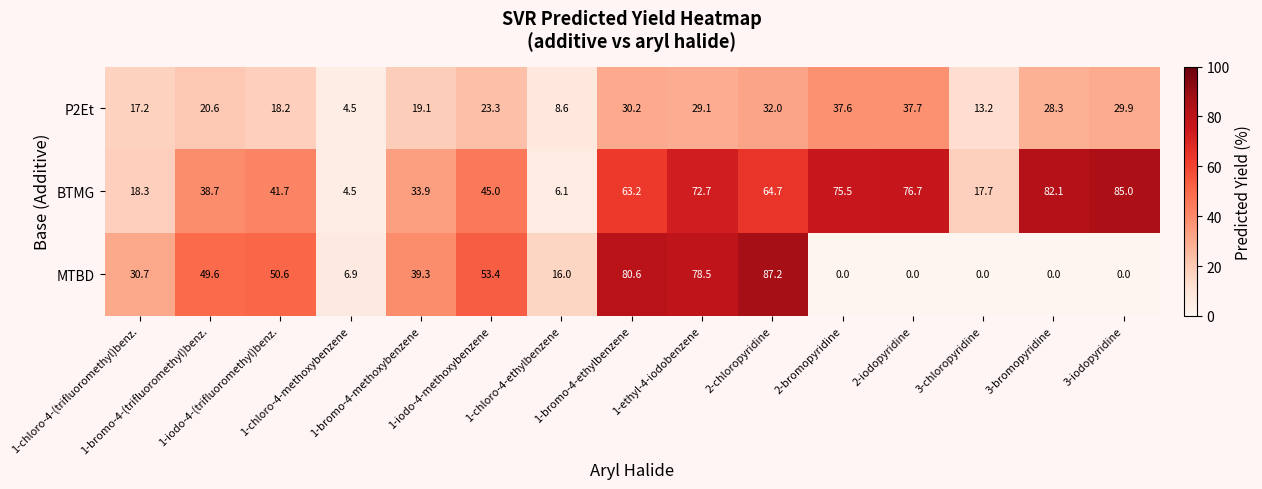

What is the maximum value for MTBD?

87.2